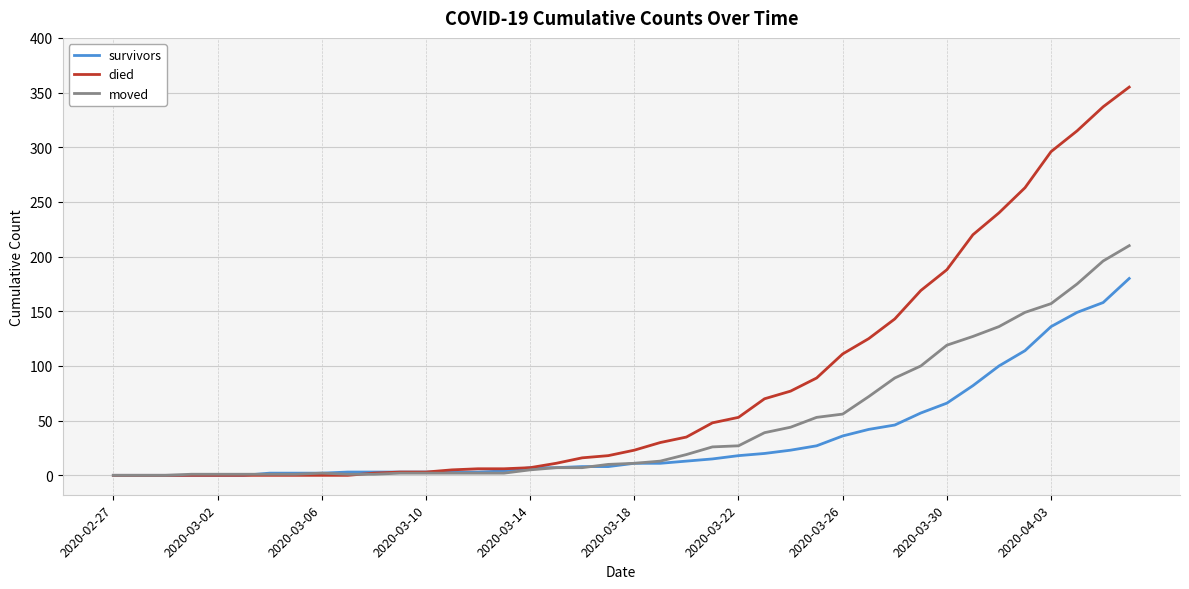

Which series has the largest range (max minus min)?

died